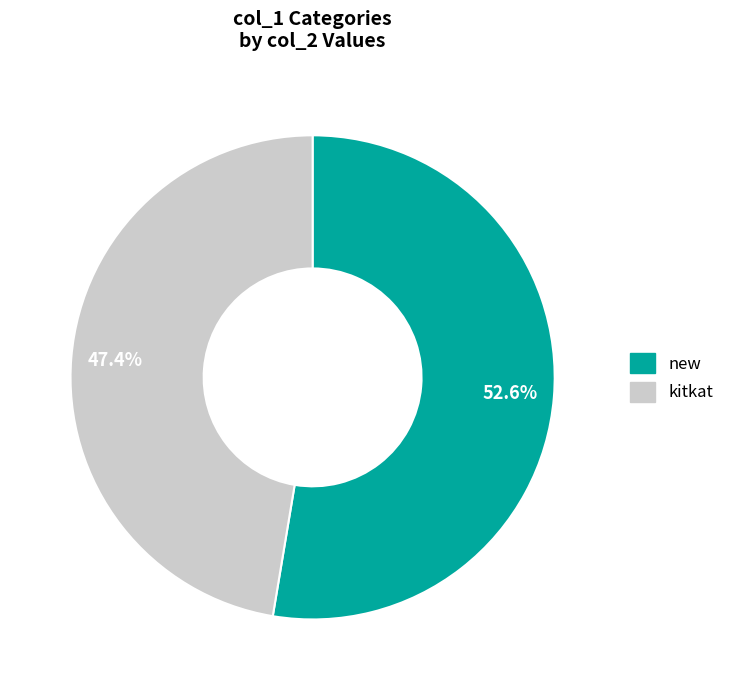

Which slice is the largest?

new